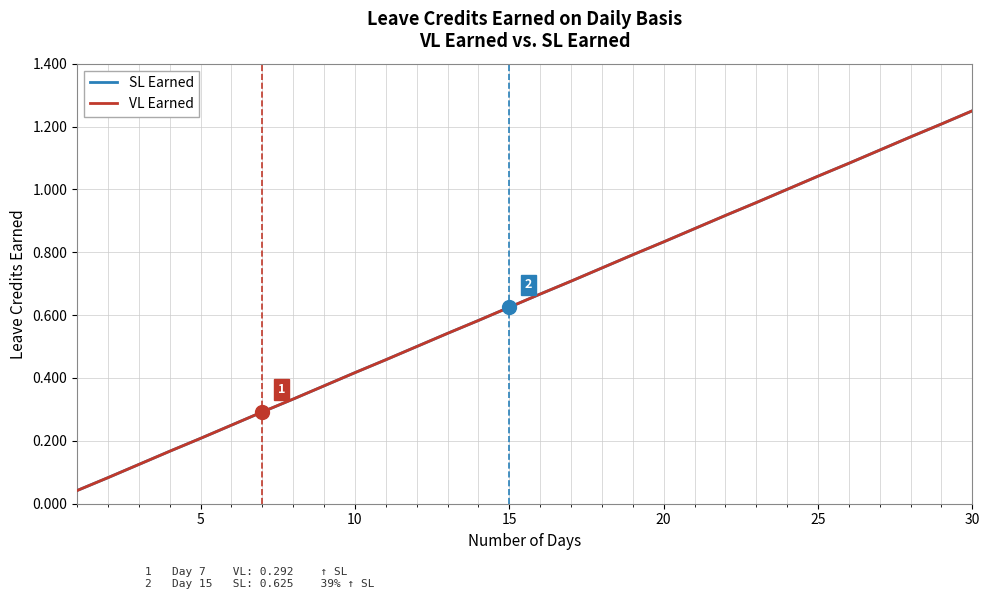

True or false: SL Earned and VL Earned intersect in this chart.

False